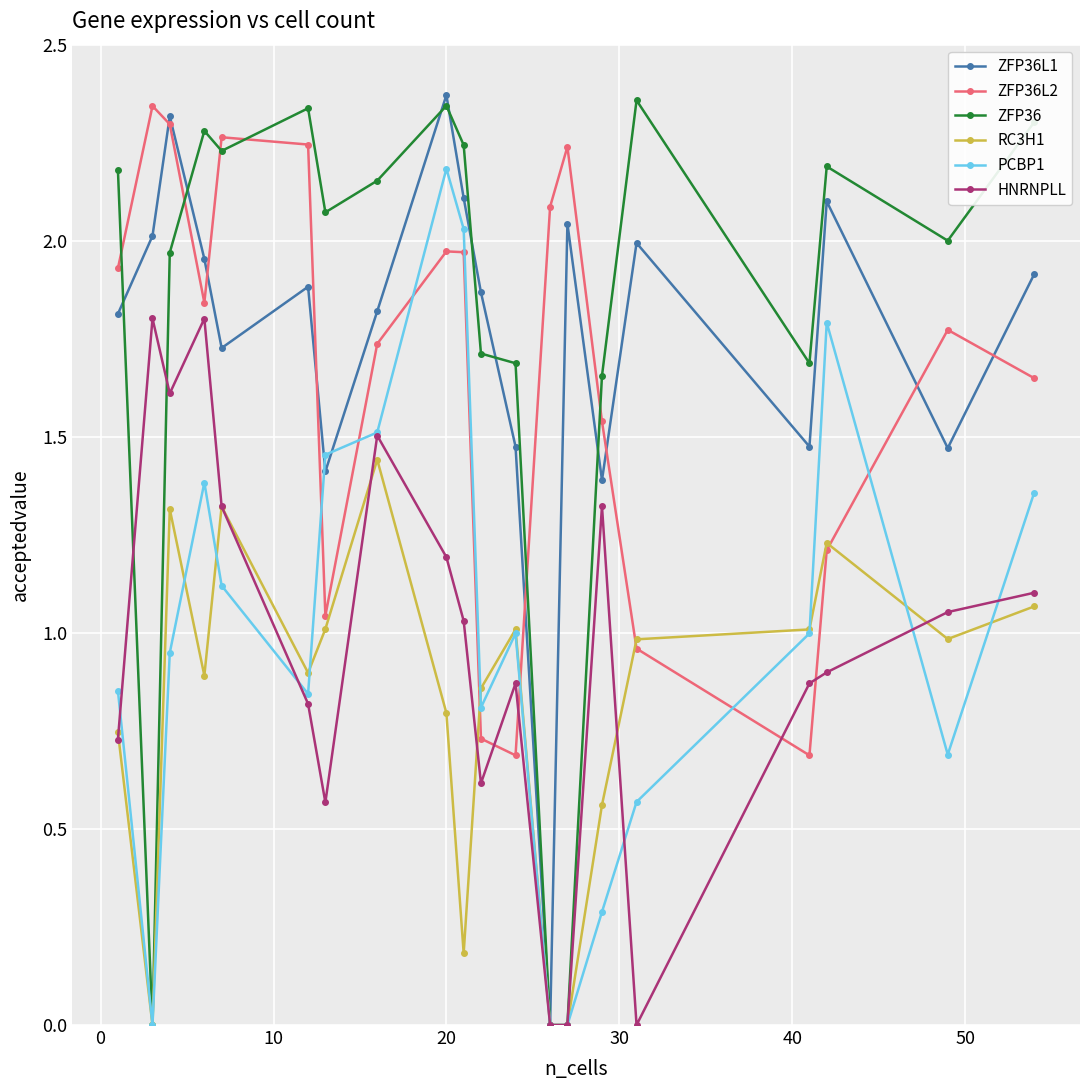

Which series ends up on top after the final intersection of ZFP36L2 and ZFP36?

ZFP36